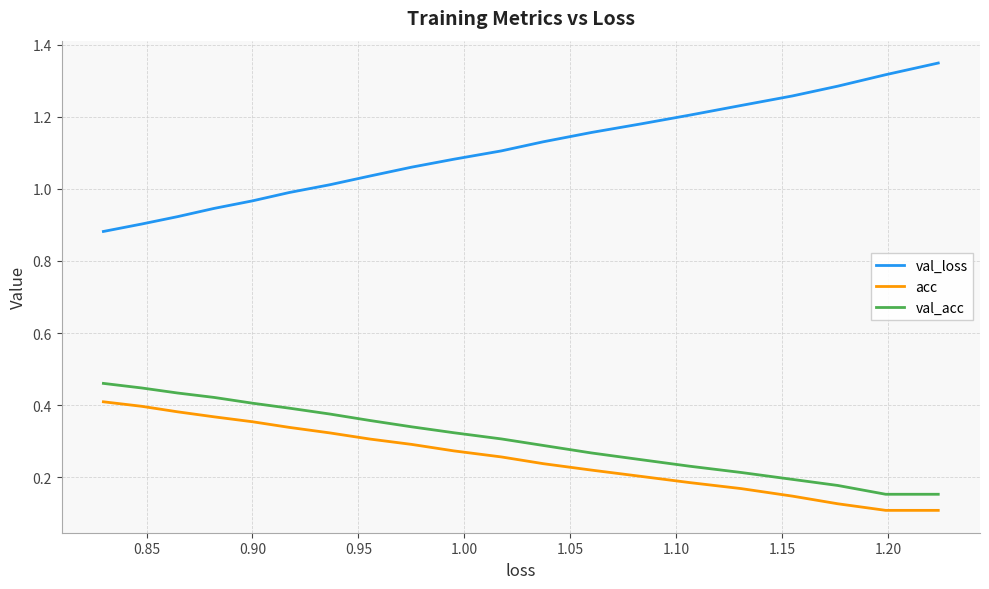

At 1.00, list the series in order from largest to smallest.

val_loss, val_acc, acc